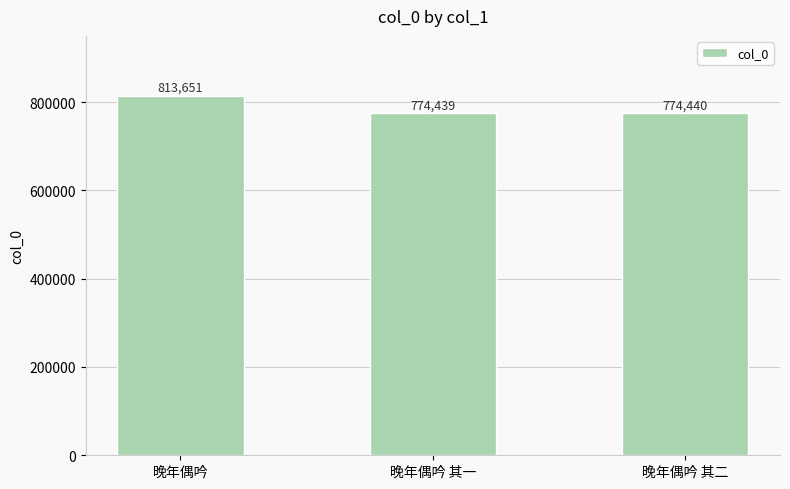

Are the bars horizontal?

No